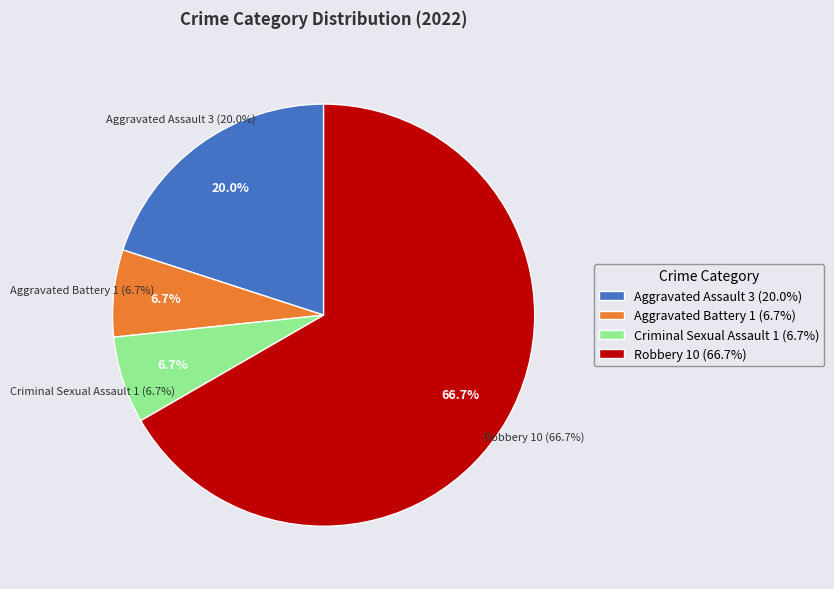

What percentage is the Criminal Sexual Assault slice, to the nearest percent?

7%